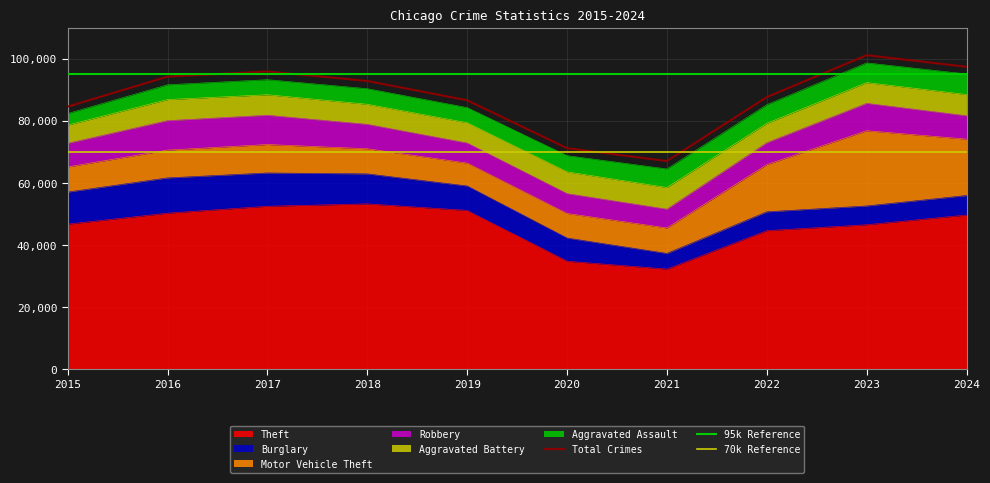

How many interior local valleys does the Motor Vehicle Theft series have?

1